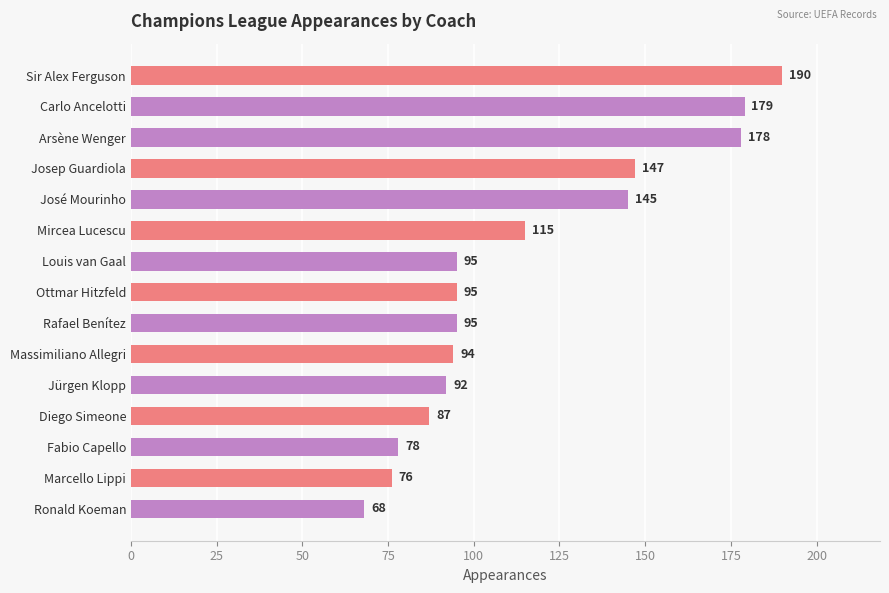

What is the change in value from Arsène Wenger to Louis van Gaal?

-83